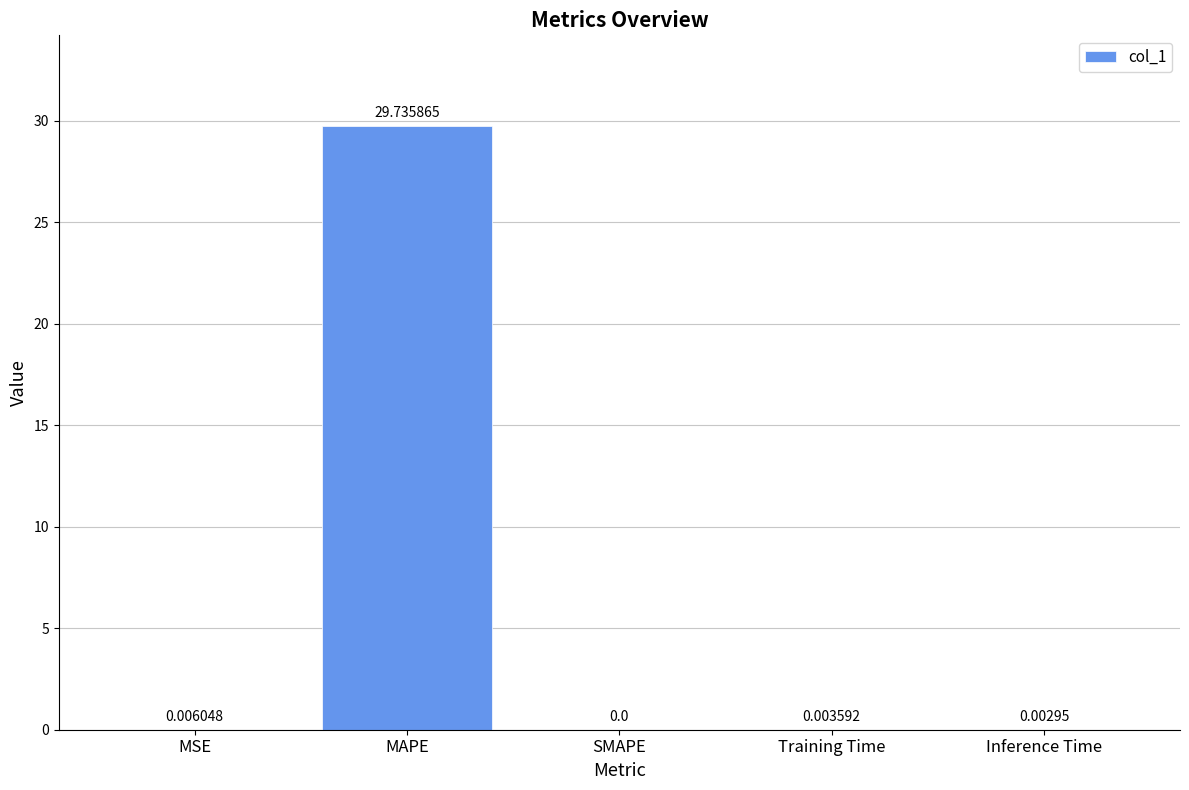

True or false: the data shows 17.9 at MAPE.

False